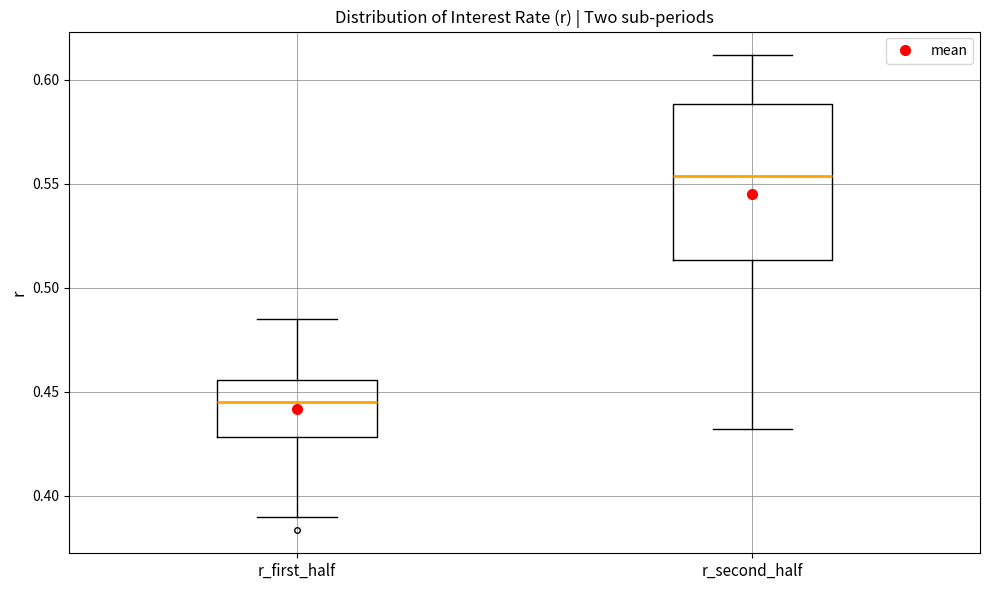

Reading left to right, transcribe this box plot: for each box, give where its median line is, the range the box spans, and where its two whiskers end, as read against the y-axis. The values are not printed on the chart, so give them approximately, as read against the axis.

r_first_half: median 0.445, box 0.430 to 0.455, whiskers 0.390 to 0.485
r_second_half: median 0.555, box 0.515 to 0.590, whiskers 0.430 to 0.610